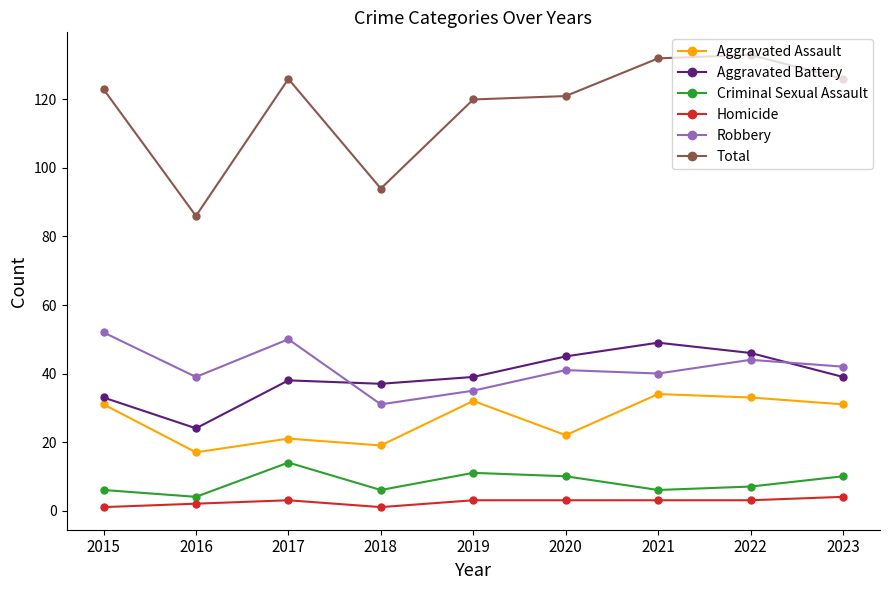

True or false: Aggravated Battery has a value of 24 at 2016.

True